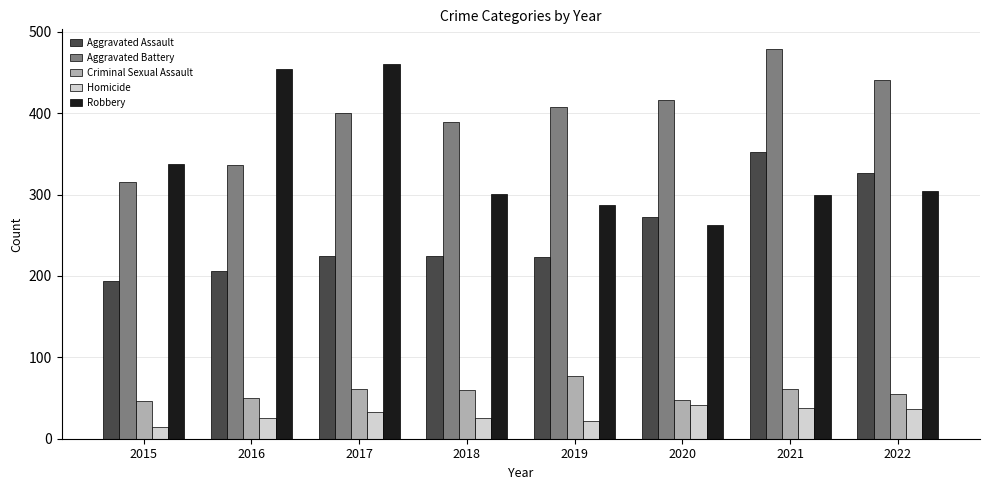

Between 2016 and 2019, which series saw the biggest shift?

Robbery